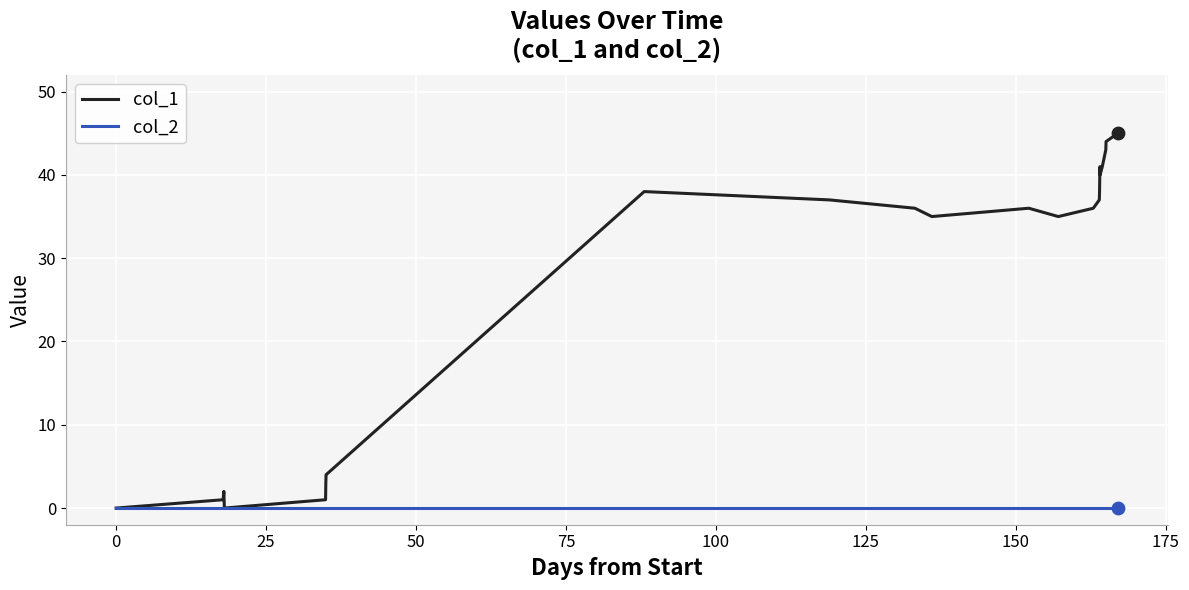

Which series has the largest total across all categories?

col_1